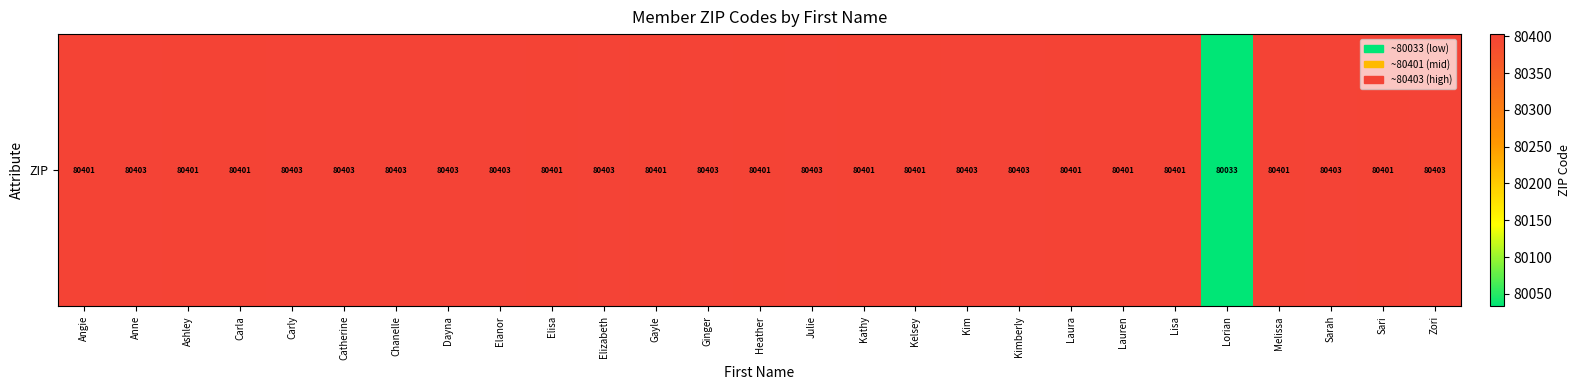

Which has a higher value, Lisa or Ashley?

Lisa